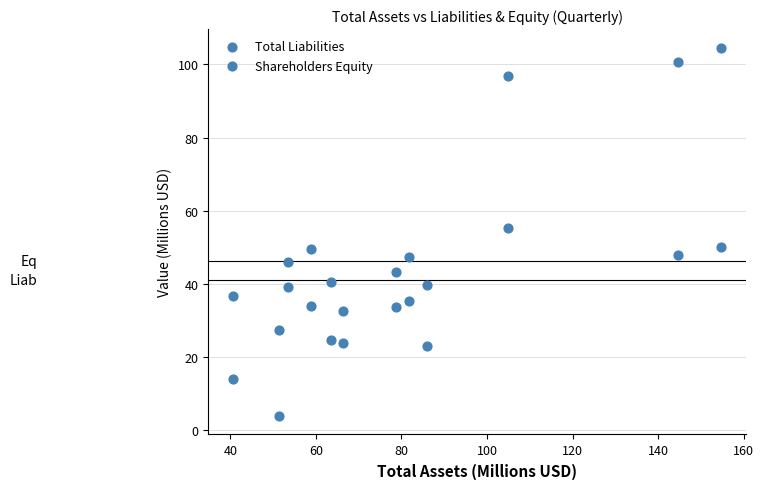

Count the number of points in this scatter plot.

24